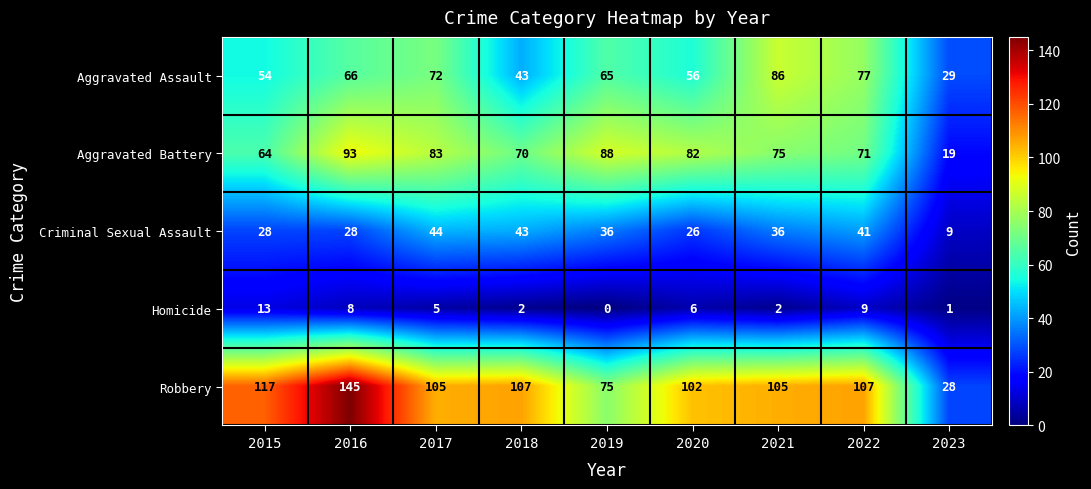

At which category does the chart reach its peak across all series?

2016